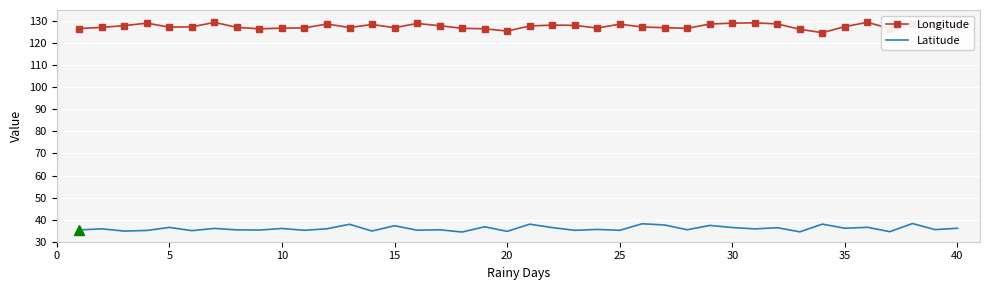

At how many categories does at least one series exceed 47?

40